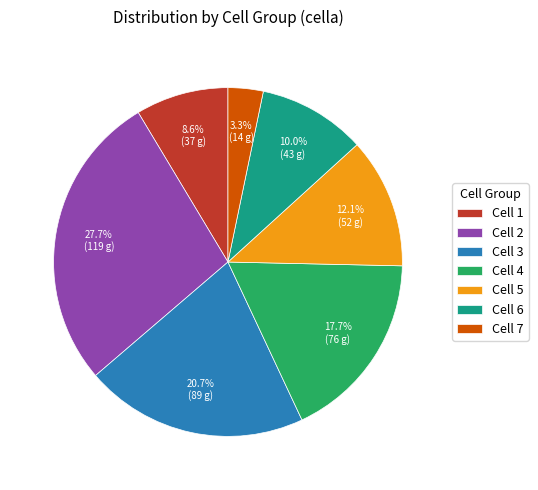

Do Cell 3 and Cell 4 together represent more than half of the pie?

No